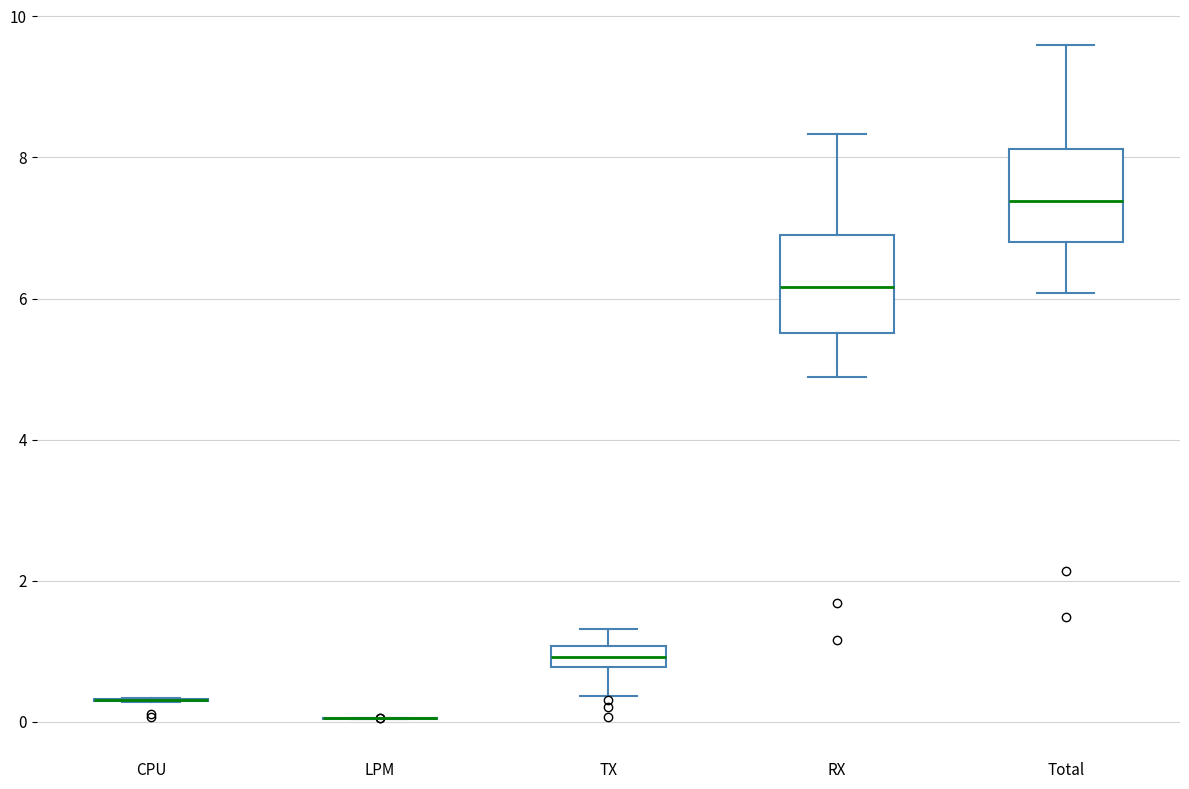

Reading left to right, transcribe this box plot: for each box, give where its median line is, the range the box spans, and where its two whiskers end, as read against the y-axis. The values are not printed on the chart, so give them approximately, as read against the axis.

CPU: box collapsed to a line at 0.4, whiskers 0.2 to 0.4
LPM: box collapsed to a line at 0.0, whiskers 0.0 to 0.0
TX: median 1.0 (inside the box), box 0.8 to 1.0, whiskers 0.4 to 1.4
RX: median 6.2, box 5.6 to 7.0, whiskers 4.8 to 8.4
Total: median 7.4, box 6.8 to 8.2, whiskers 6.0 to 9.6